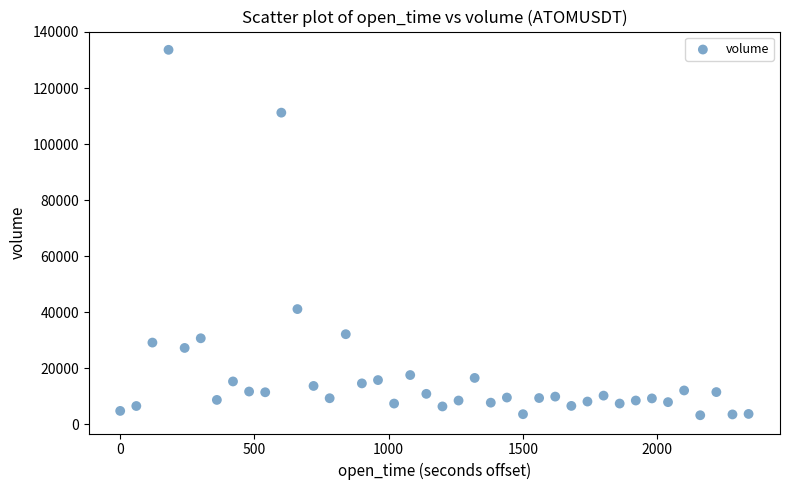

What Y value in the scatter plot is closest to 68444?

41129.2